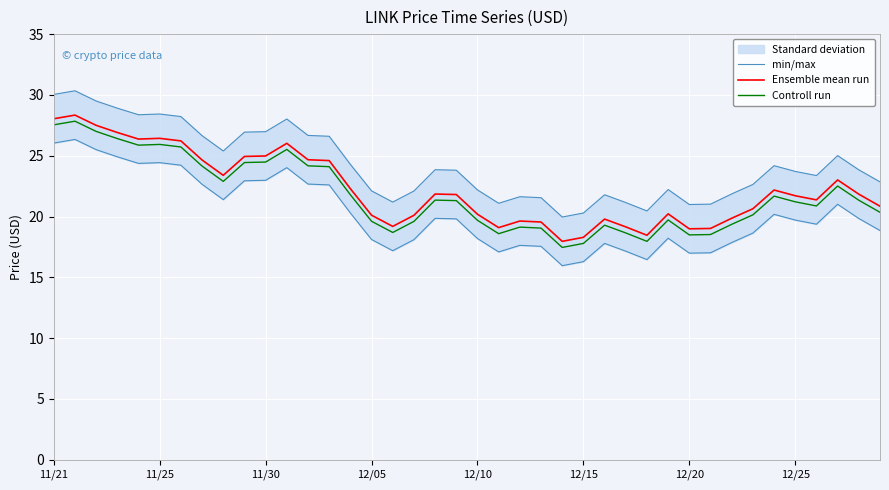

List the series in order of their peak value, lowest first.

Controll run, Ensemble mean run, min/max